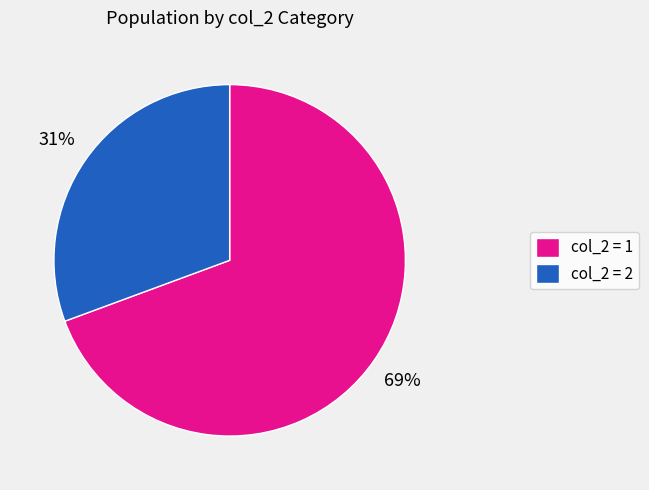

Is it true that col_2 = 2 is 31% of the pie?

True